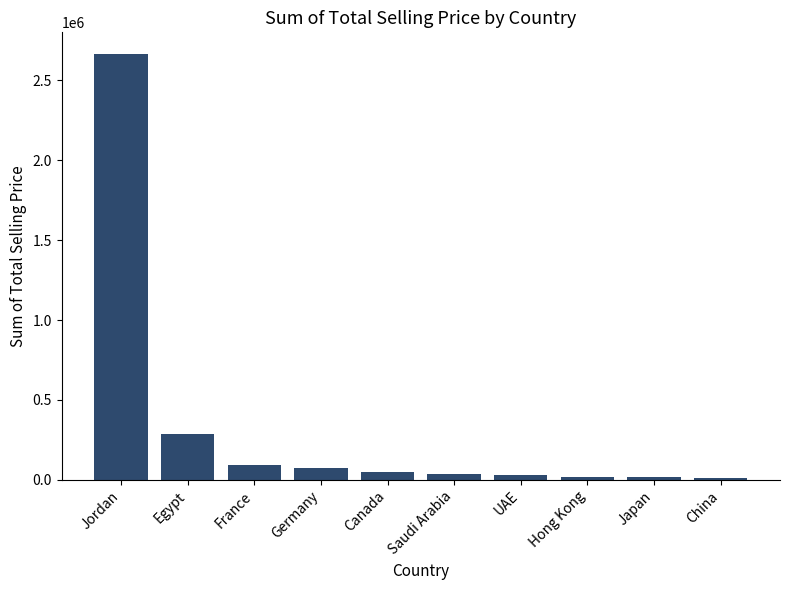

What position from the right is Saudi Arabia?

5